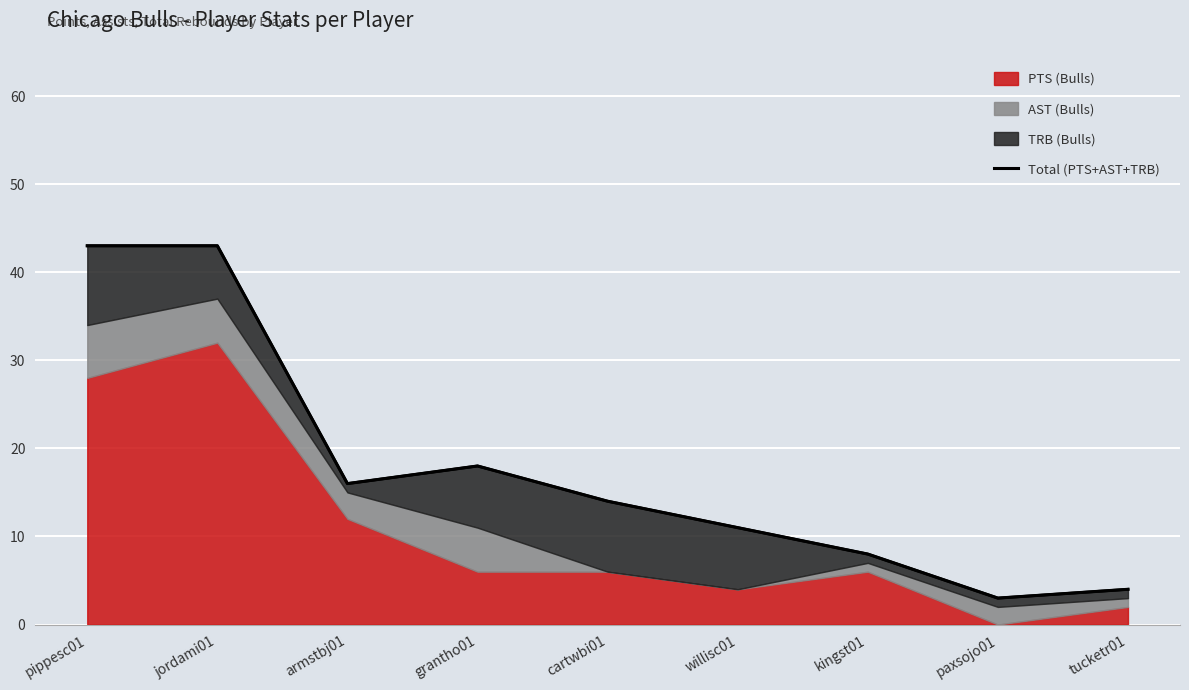

The value at willisc01 is 5. True or false?

False